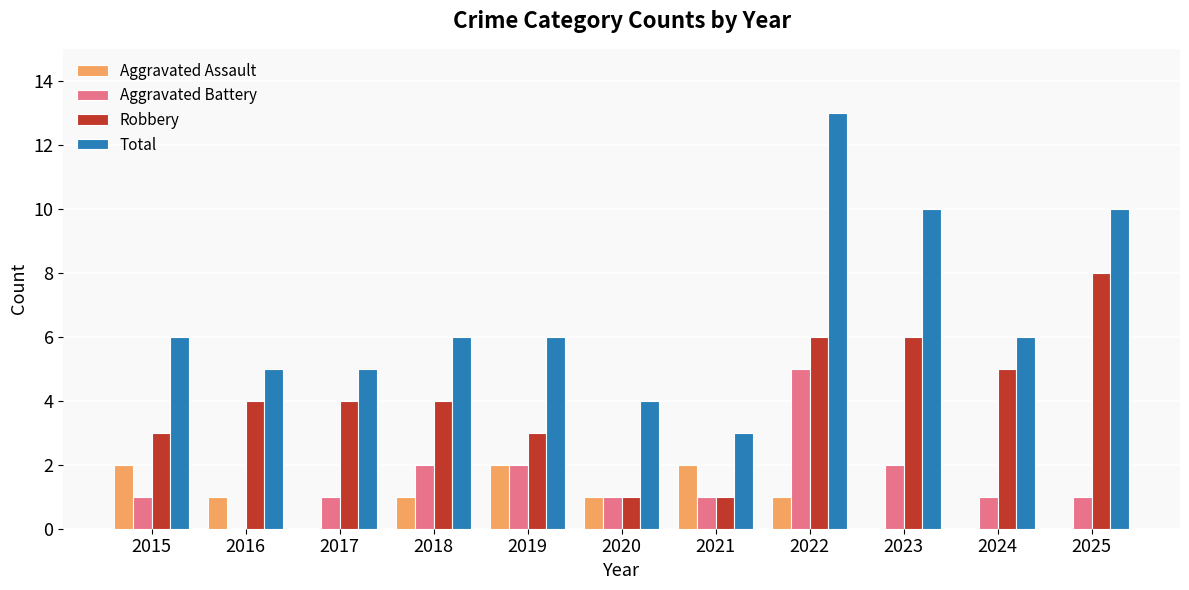

Is the value of Aggravated Assault at 2021 greater than the value of Robbery at 2023?

No